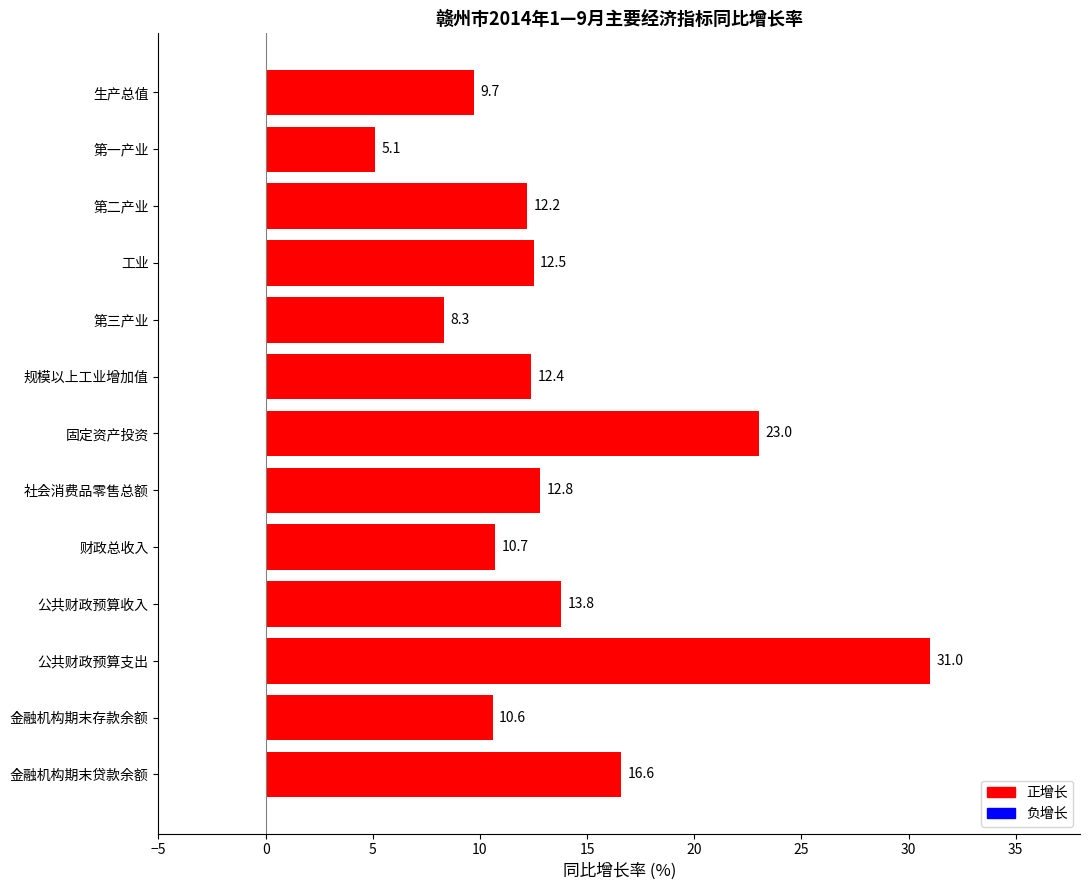

Approximately how many times larger is the value at 公共财政预算支出 compared to 规模以上工业增加值?

2.5